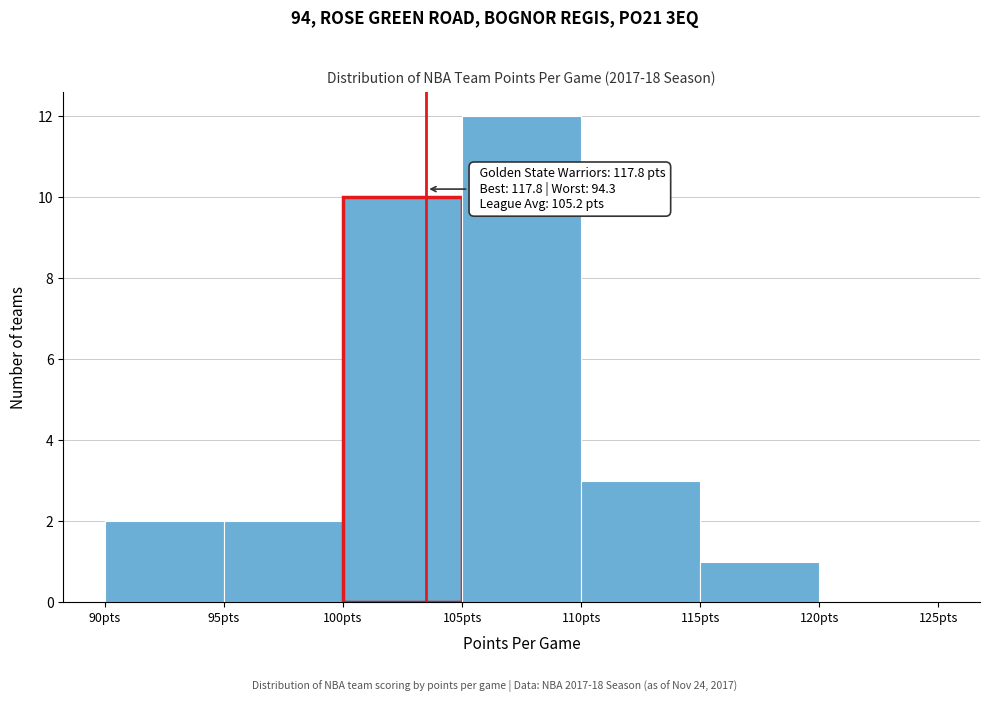

Over which range of the x-axis is the bar tallest?

105 to 110